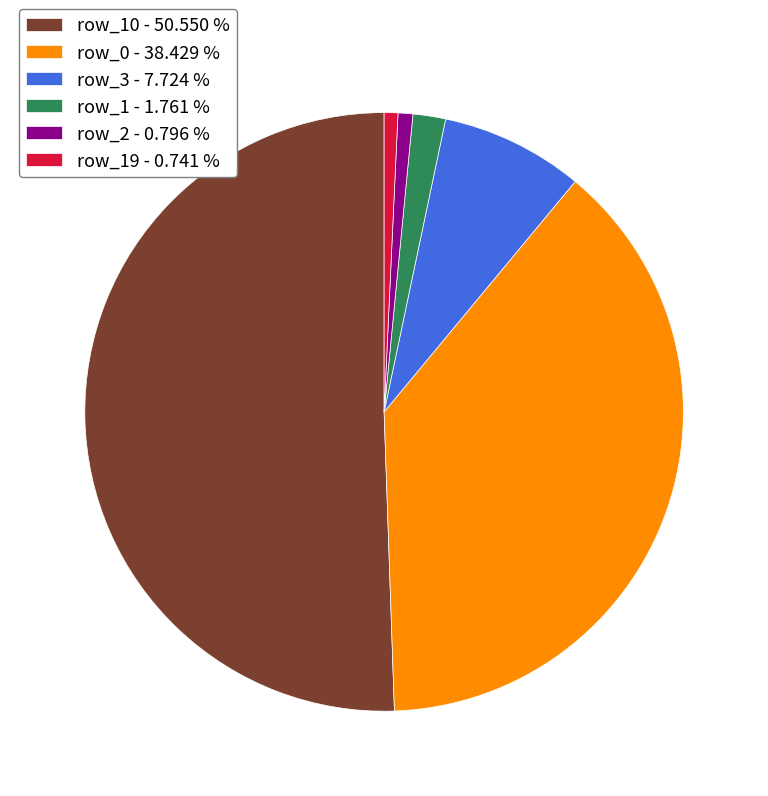

Is the sum of row_19 - 0.741 % and row_3 - 7.724 % greater than half?

No